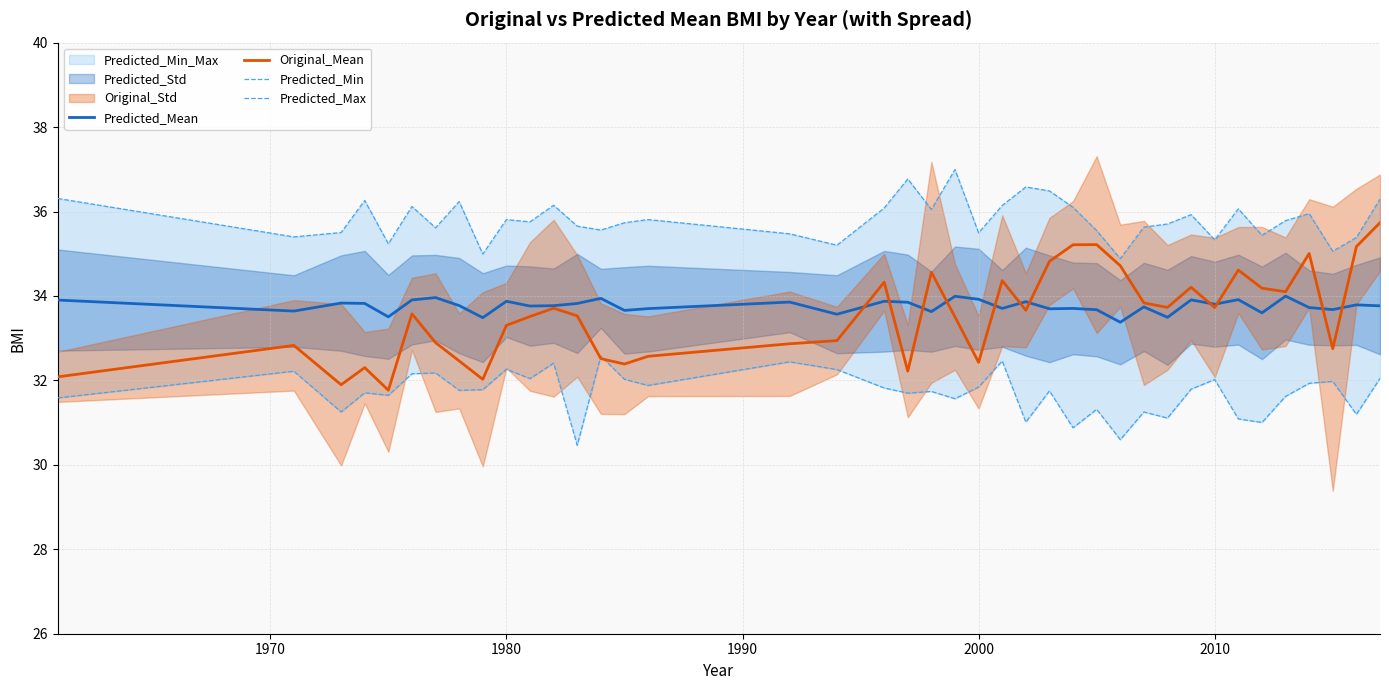

What is the maximum value shown in the chart?

37.0